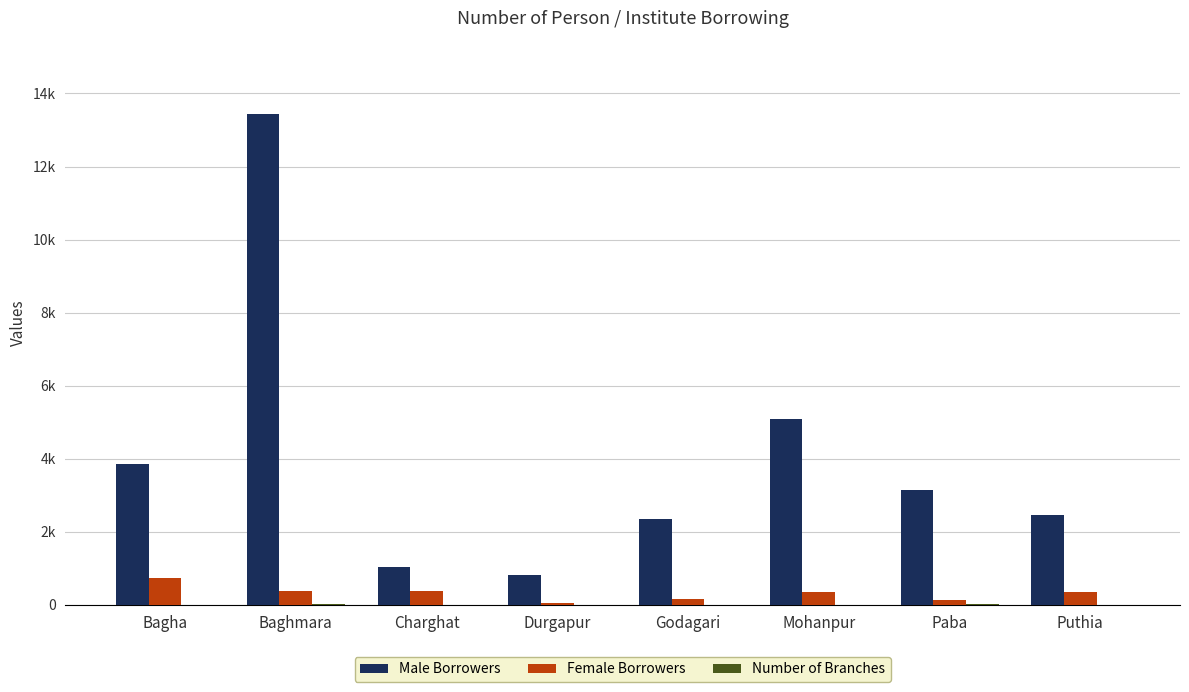

The value of Number of Branches at Durgapur is 3. True or false?

True